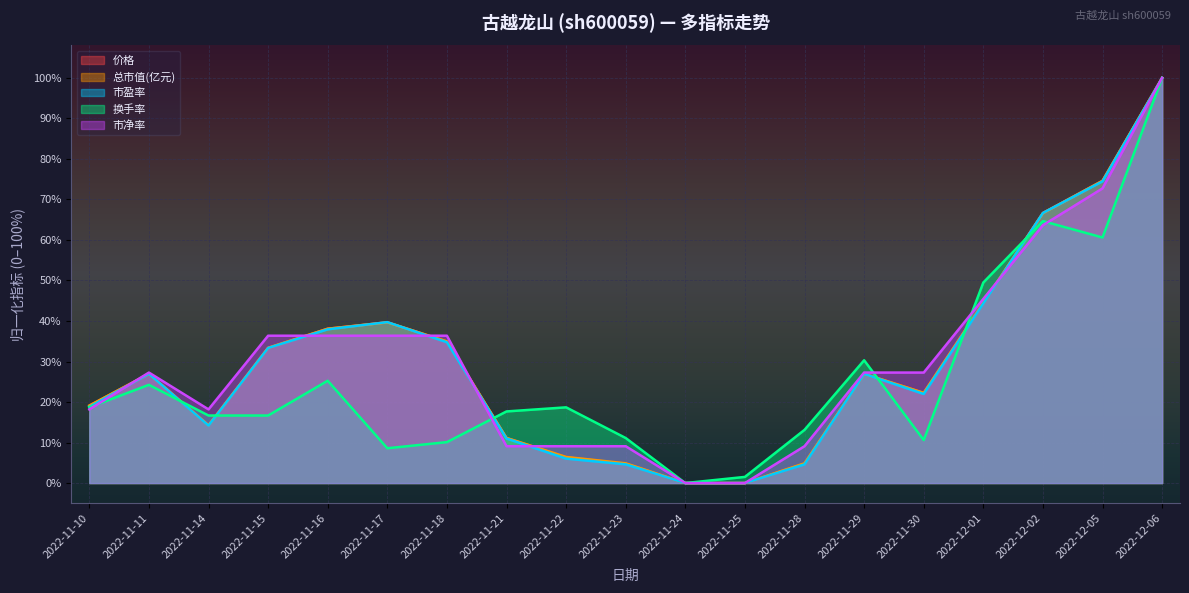

What is the maximum value for 换手率?

100.0